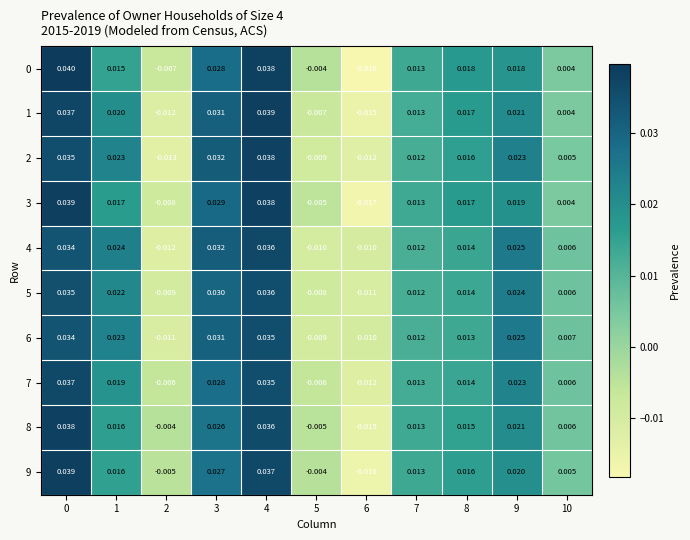

Is the value of 3 at 5 greater than the value of 9 at 0?

No